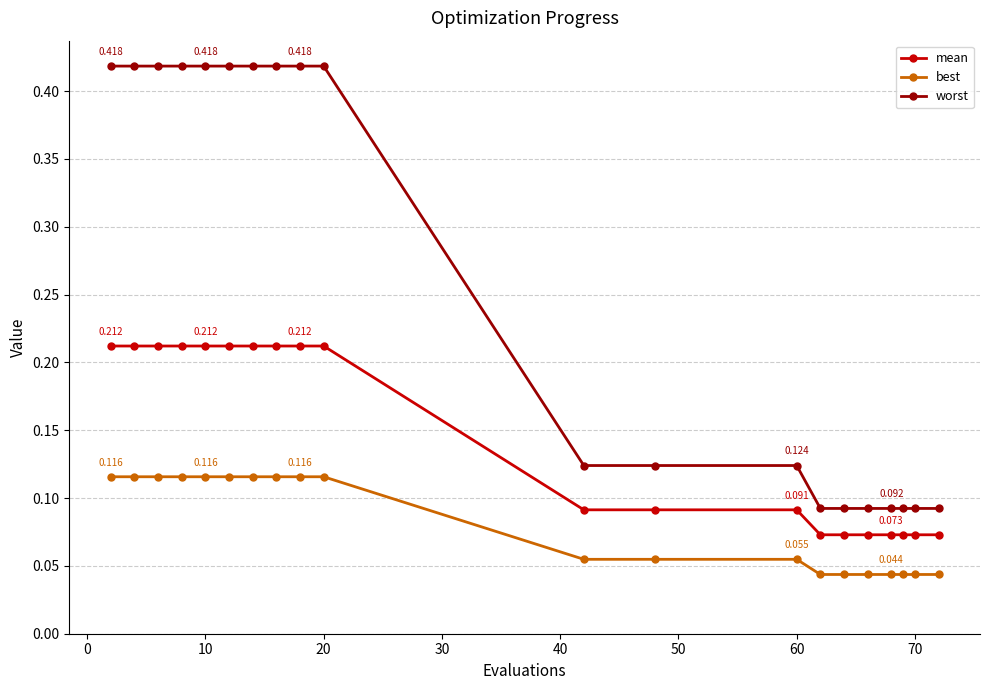

Which series has the largest total across all categories?

worst